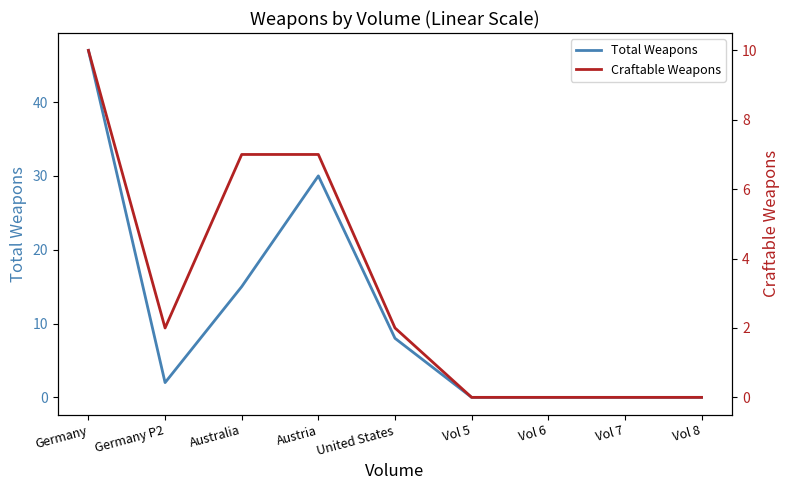

Reading left to right, transcribe all the data shown in this chart.

Total Weapons: 47	2	15	30	8	0	0	0	0
Craftable Weapons: 10	2	7	7	2	0	0	0	0